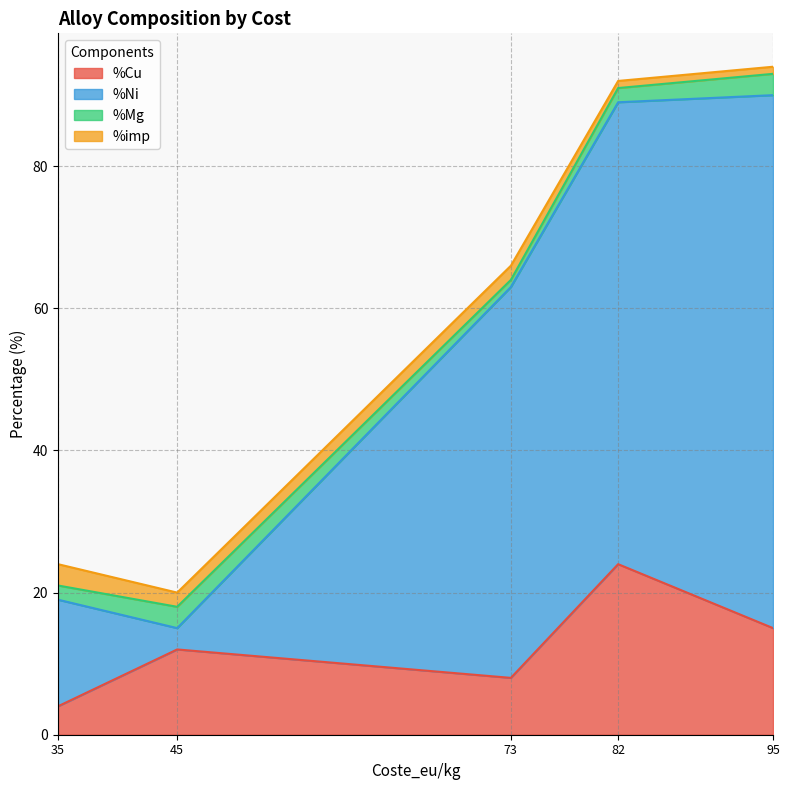

At how many categories does at least one series exceed 24?

3